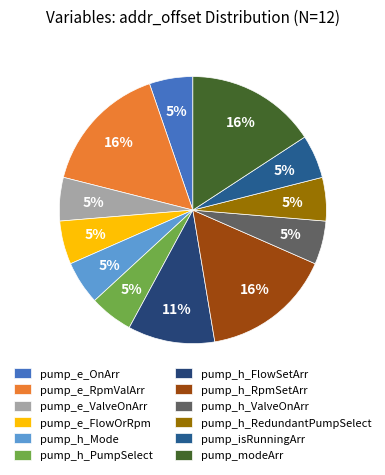

Rank the categories by value from highest to lowest.

pump_e_RpmValArr, pump_h_RpmSetArr, pump_modeArr, pump_h_FlowSetArr, pump_e_OnArr, pump_e_ValveOnArr, pump_e_FlowOrRpm, pump_h_Mode, pump_h_PumpSelect, pump_h_ValveOnArr, pump_h_RedundantPumpSelect, pump_isRunningArr